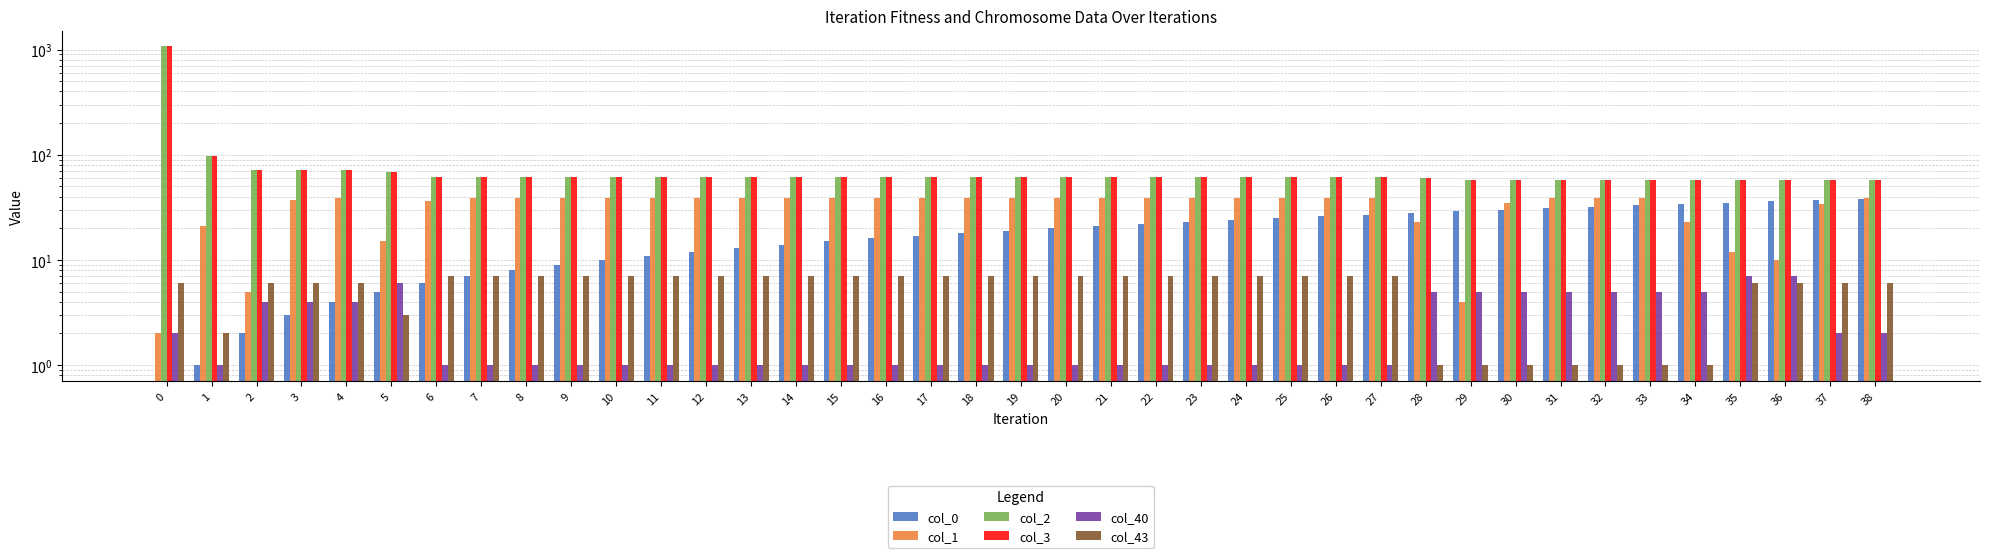

What is the value of the col_2 bar at the 36th from the left?

58